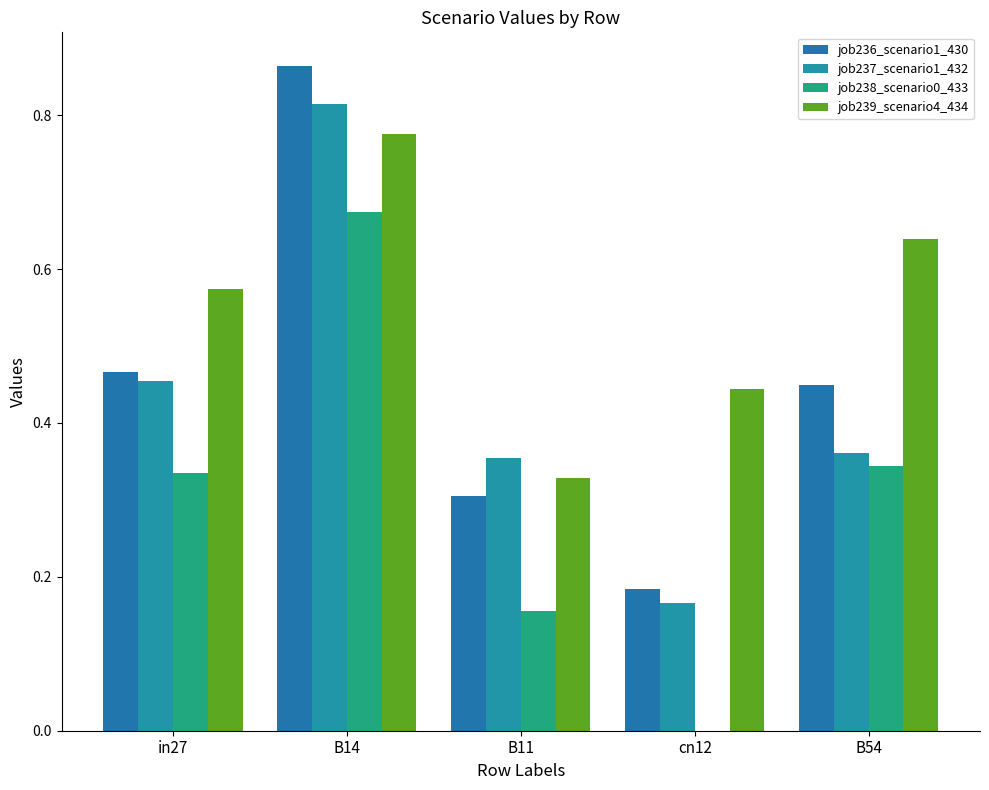

What is the label of the 2nd bar from the right?

cn12